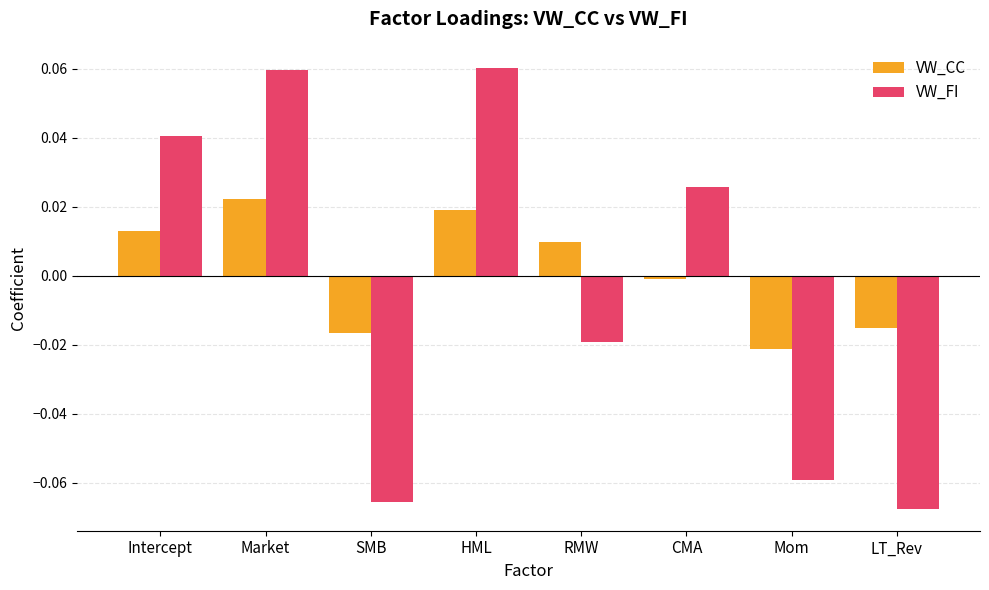

The value of VW_FI at Intercept is 0.0. True or false?

True